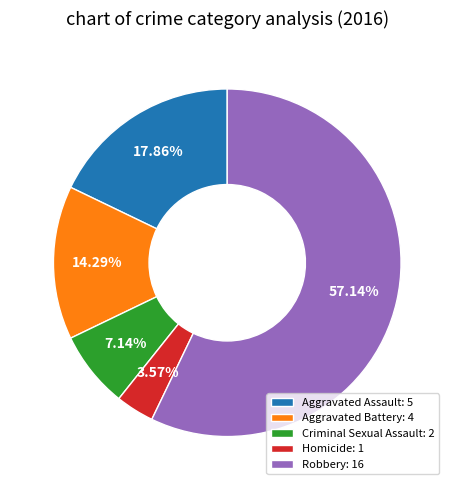

To the nearest percent, what percentage of the pie is Homicide?

4%